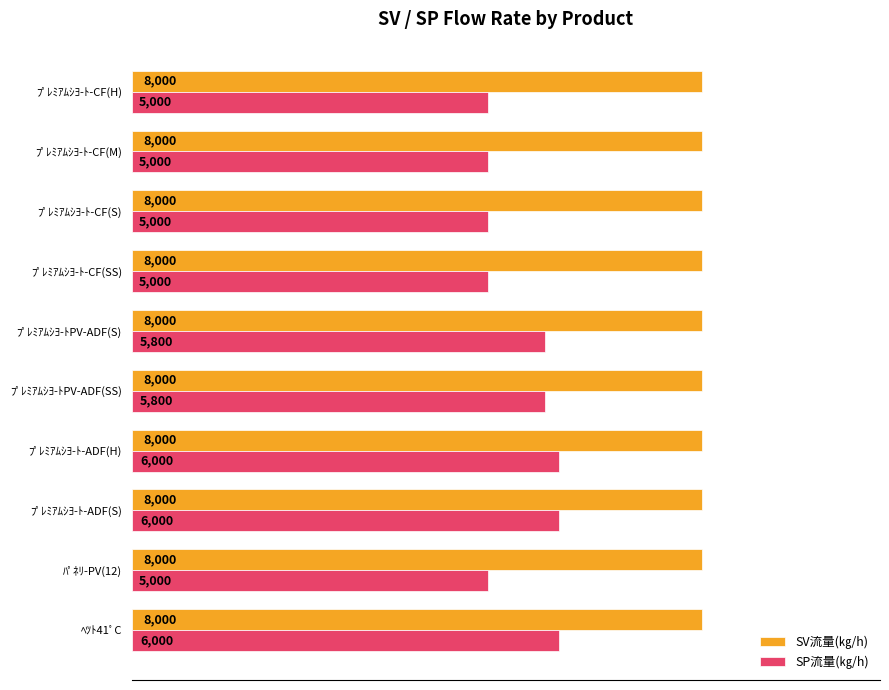

Count the SP流量(㎏/h) values in the range 5000 to 6000.

10